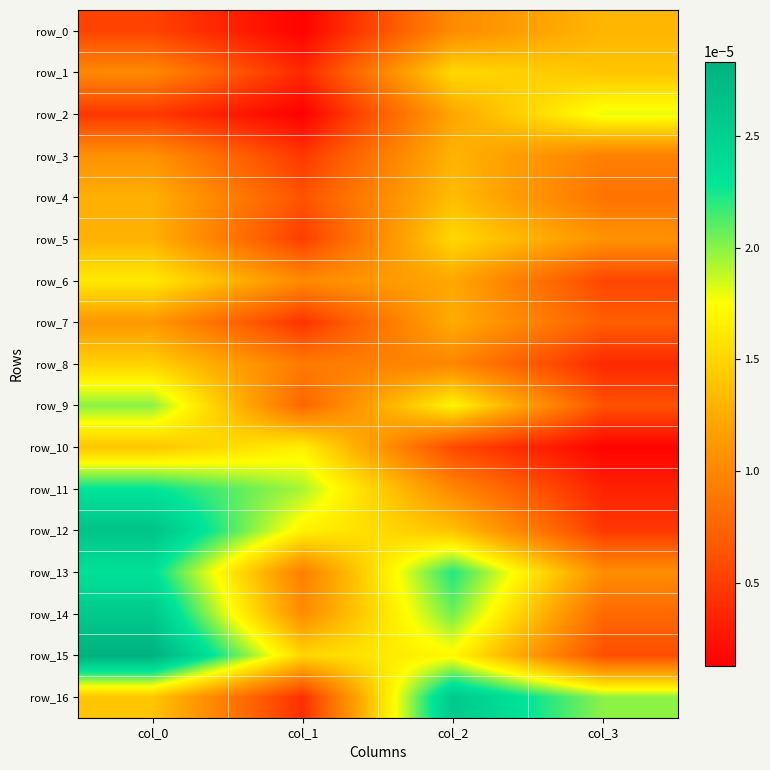

At which label is row_3 closest to 0?

col_1